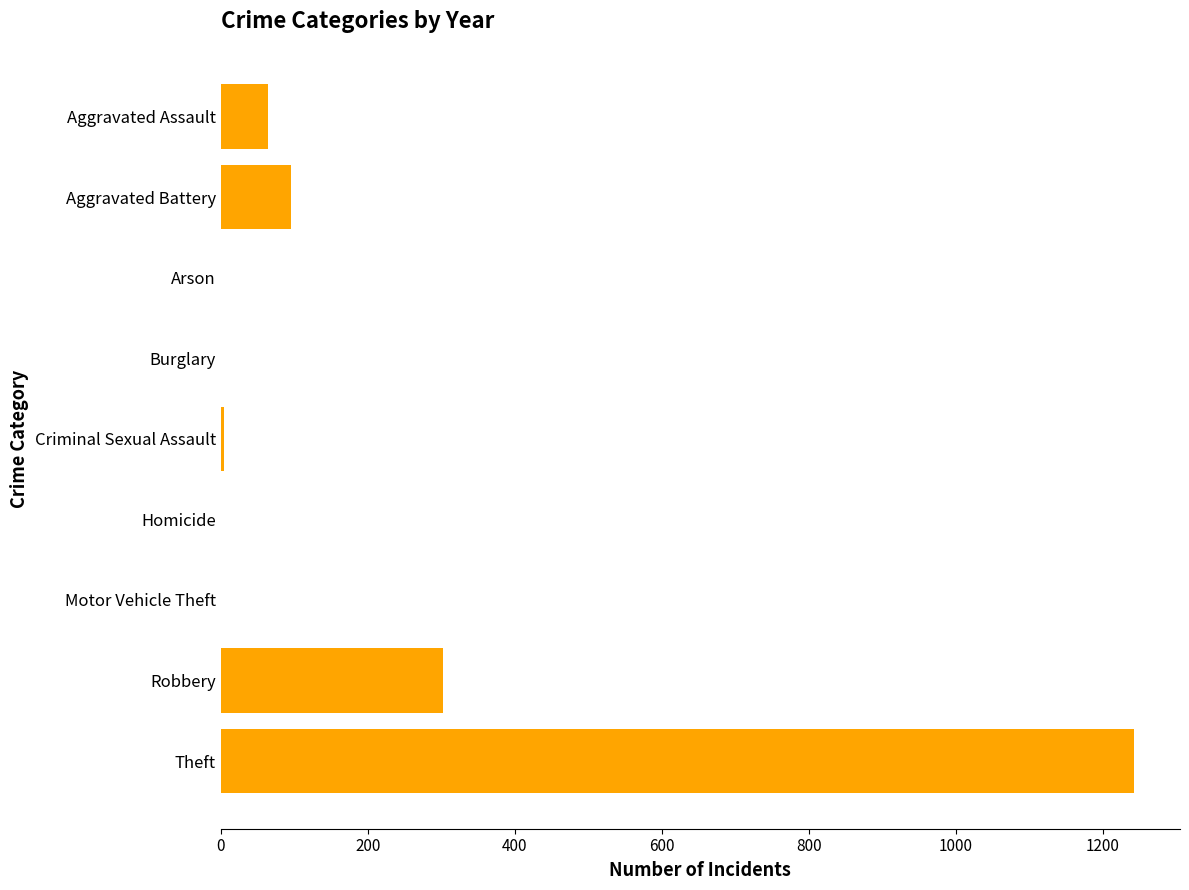

Between Arson and Aggravated Battery, which is larger?

Aggravated Battery